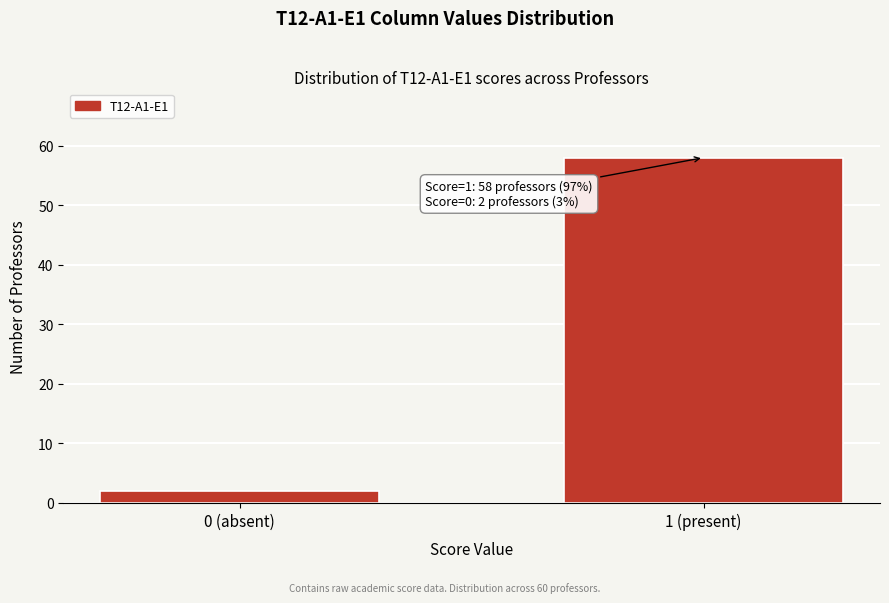

Reading right to left, list all the values displayed in this chart.

58	2